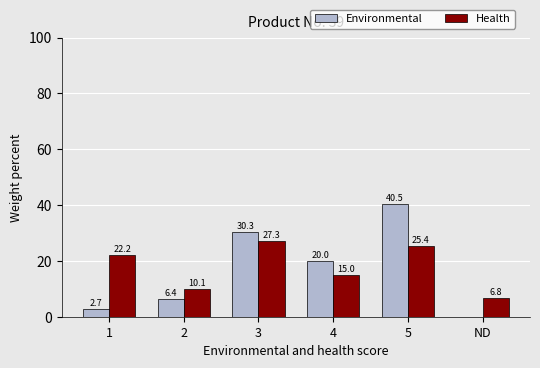

At which category does the chart reach its peak across all series?

5